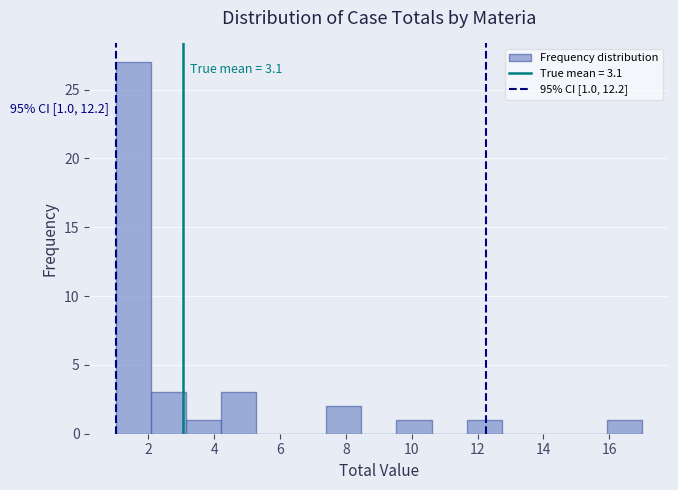

Which range on the x-axis has the tallest bar?

1.0 to 2.0